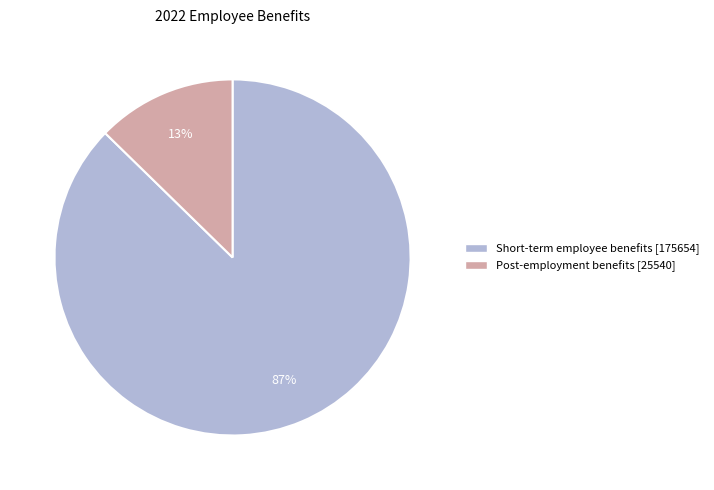

To the nearest percent, what is the average slice percentage?

50%